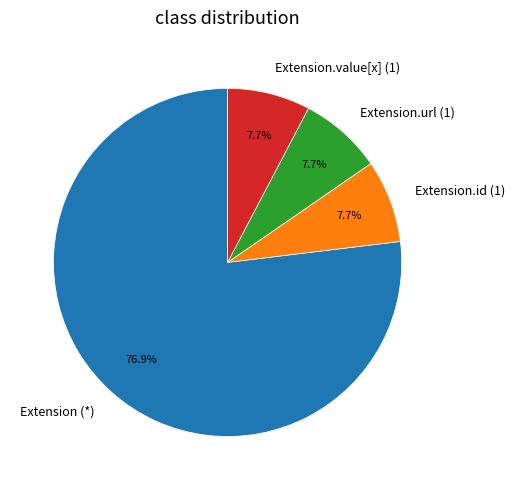

Combined, what portion of the pie is Extension.id (1) and Extension.value[x] (1)?

15.4%